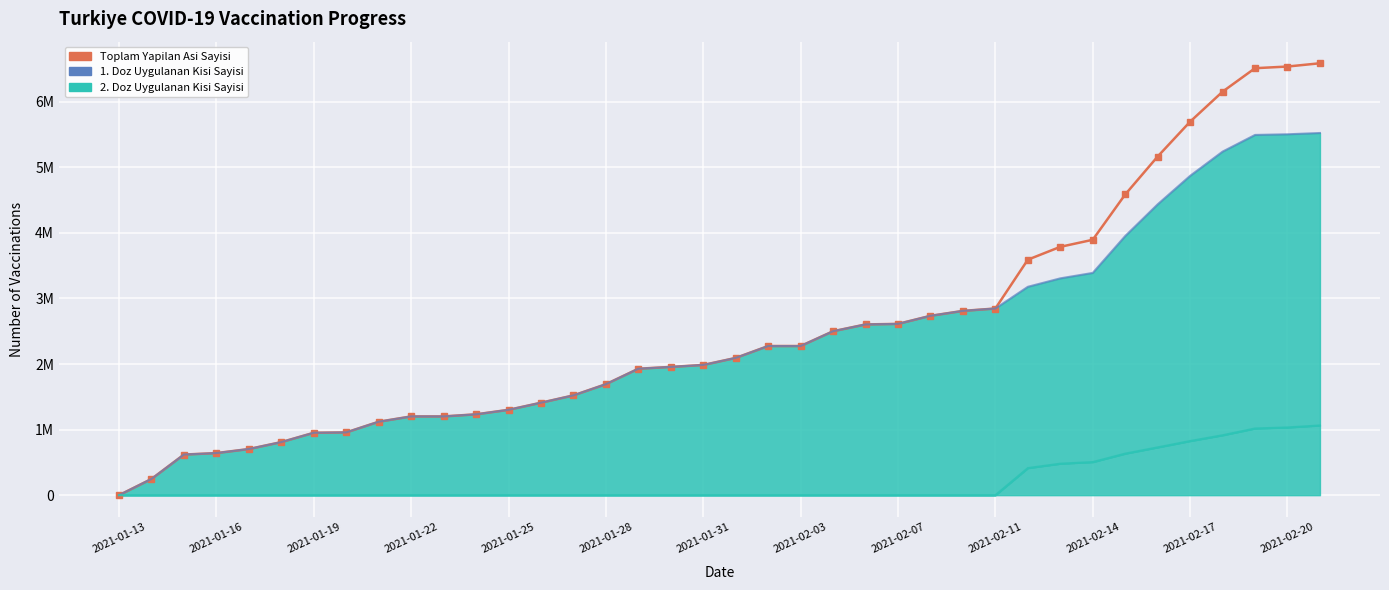

What is the average value of the 1. Doz (line) series?

2345810